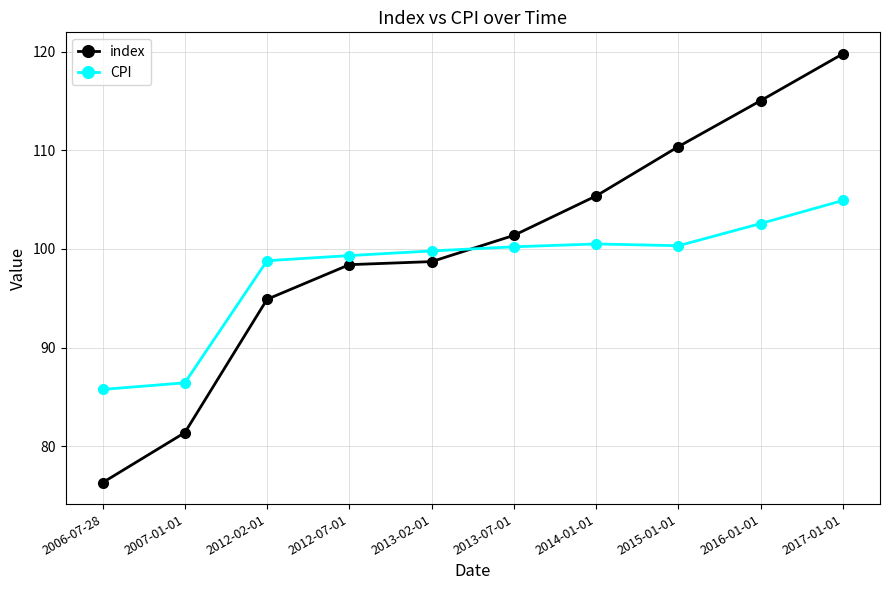

What value does the CPI series have at 2014-01-01?

100.5